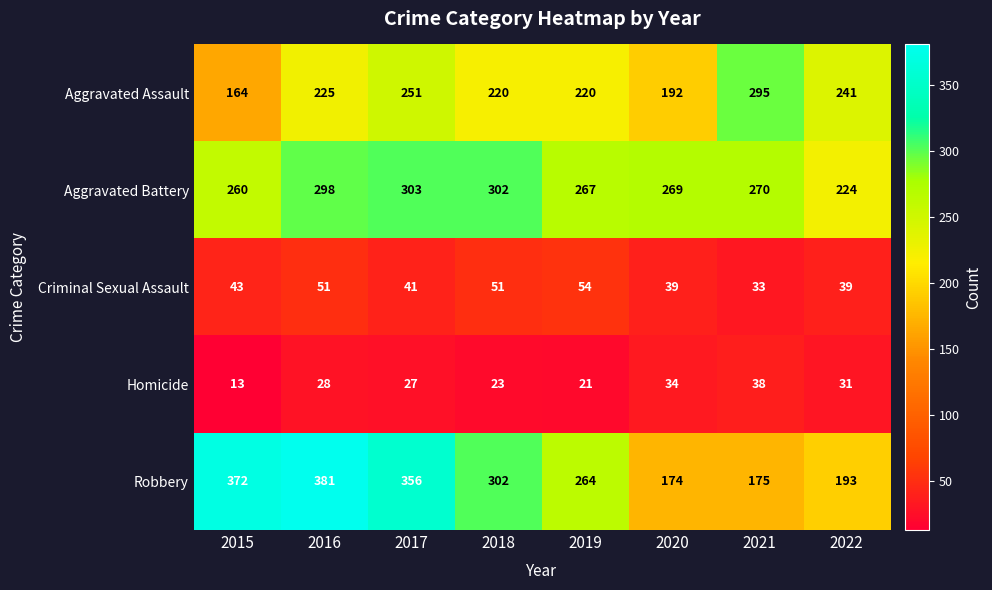

What is the difference between the maximum and minimum values in the Robbery series?

207